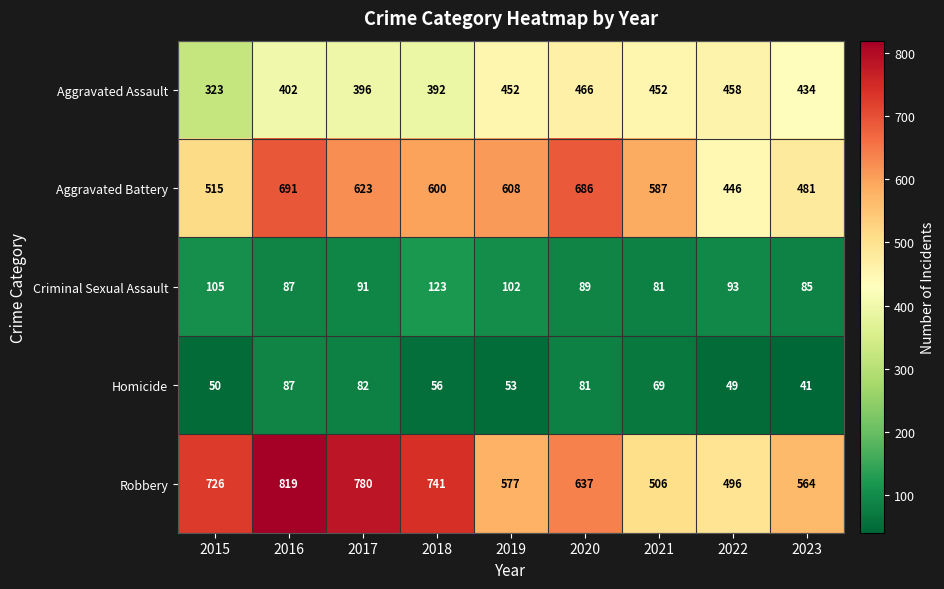

Where does the Aggravated Battery series first go above 600?

2016